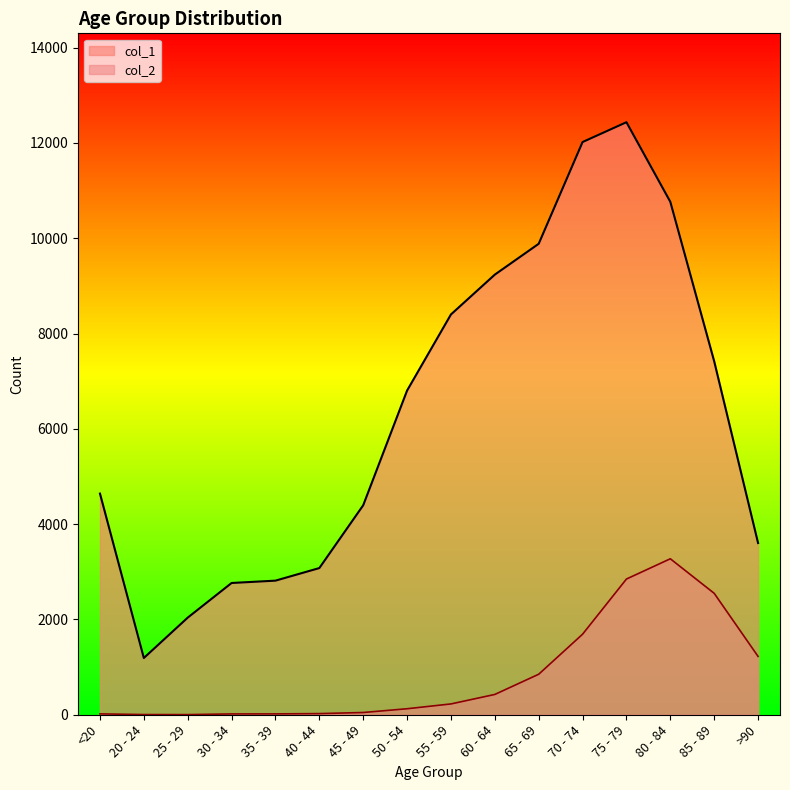

Reading left to right, extract all data points from this chart.

col_1: 4641	1191	2038	2765	2814	3078	4396	6803	8400	9236	9883	12018	12434	10764	7417	3604
col_2: 18	4	3	17	18	24	47	126	227	426	850	1690	2848	3273	2548	1224